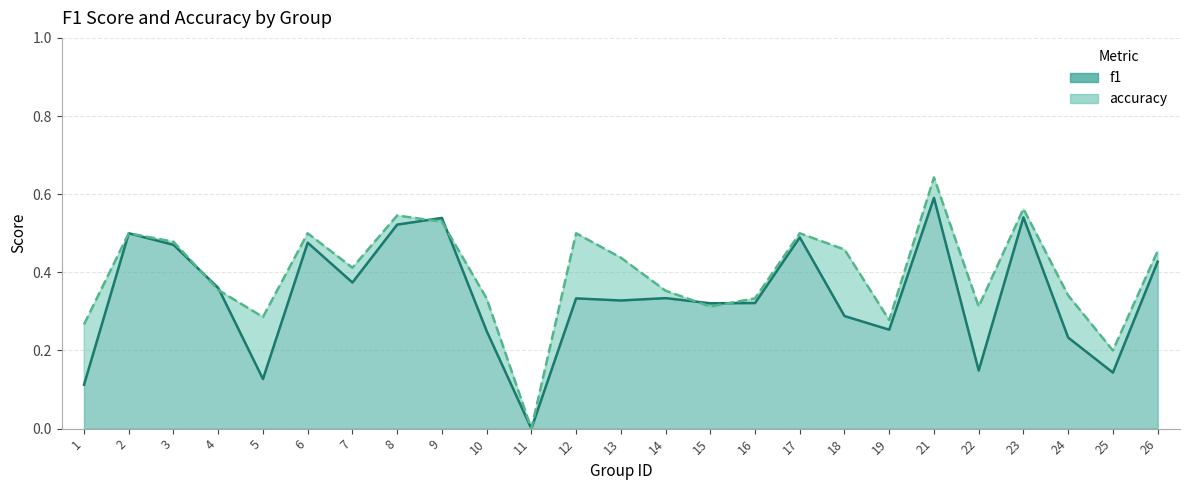

Where is accuracy nearest to the value 0?

11